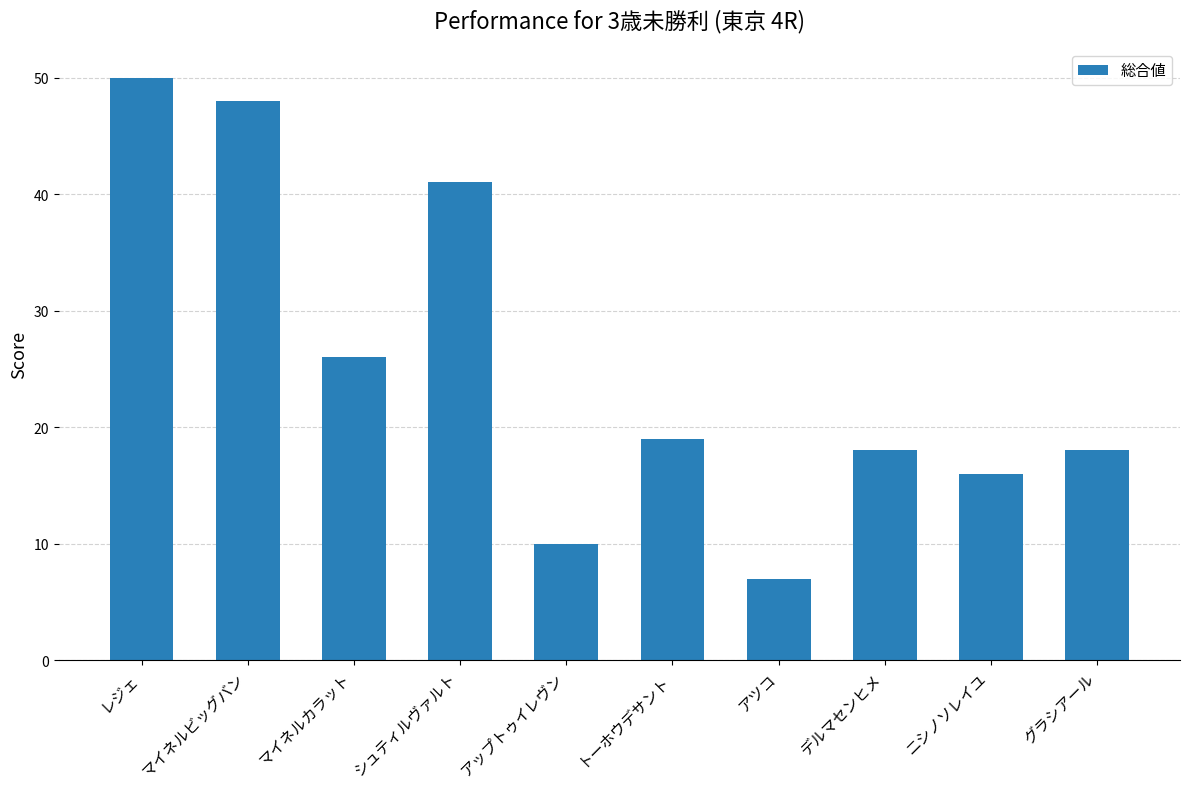

True or false: the data shows 11 at アツコ.

False